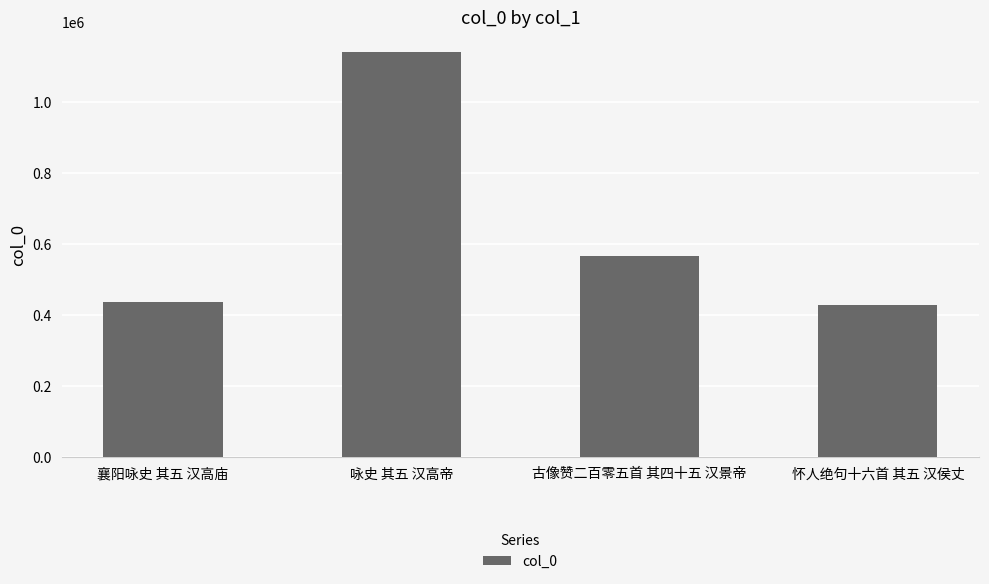

What is the label of the 1st bar from the left?

襄阳咏史 其五 汉高庙